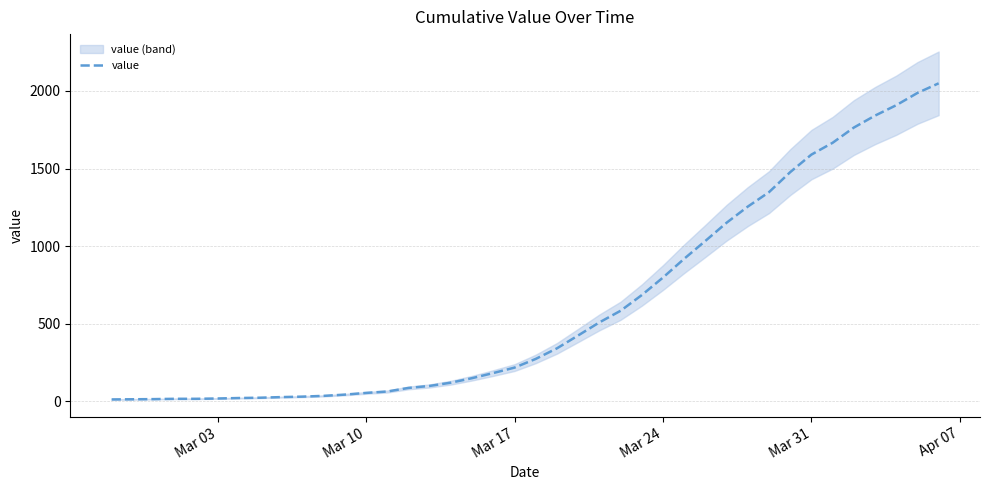

What is the maximum value for value?

2049